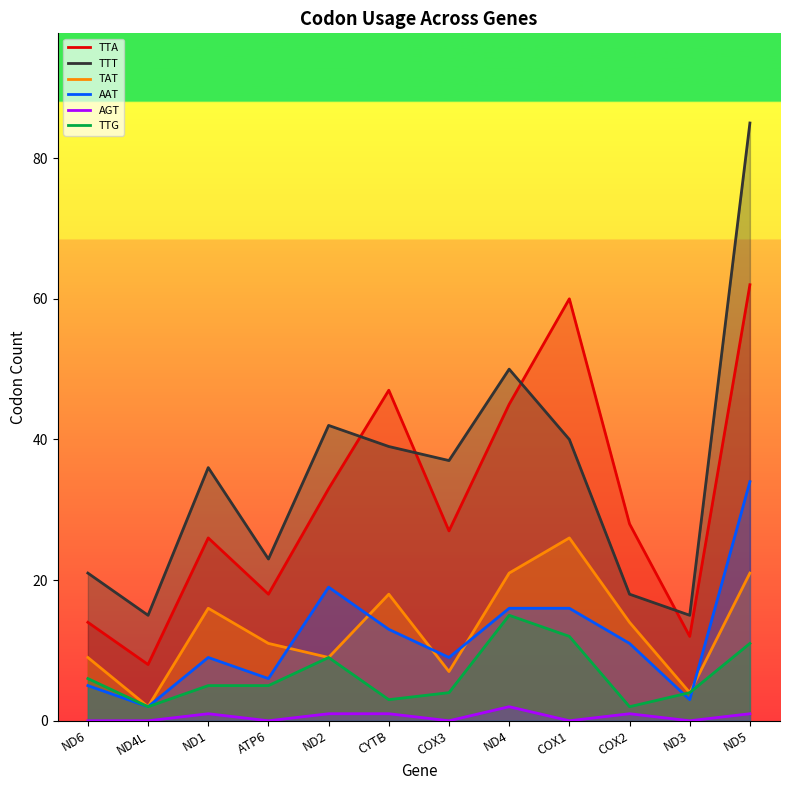

What is the label of the 6th point from the right?

COX3